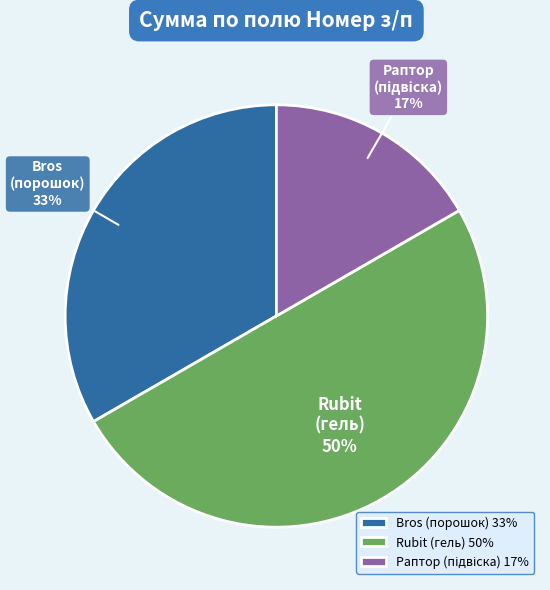

To the nearest percent, what is the combined percentage of Rubit (гель) and Bros (порошок)?

83%